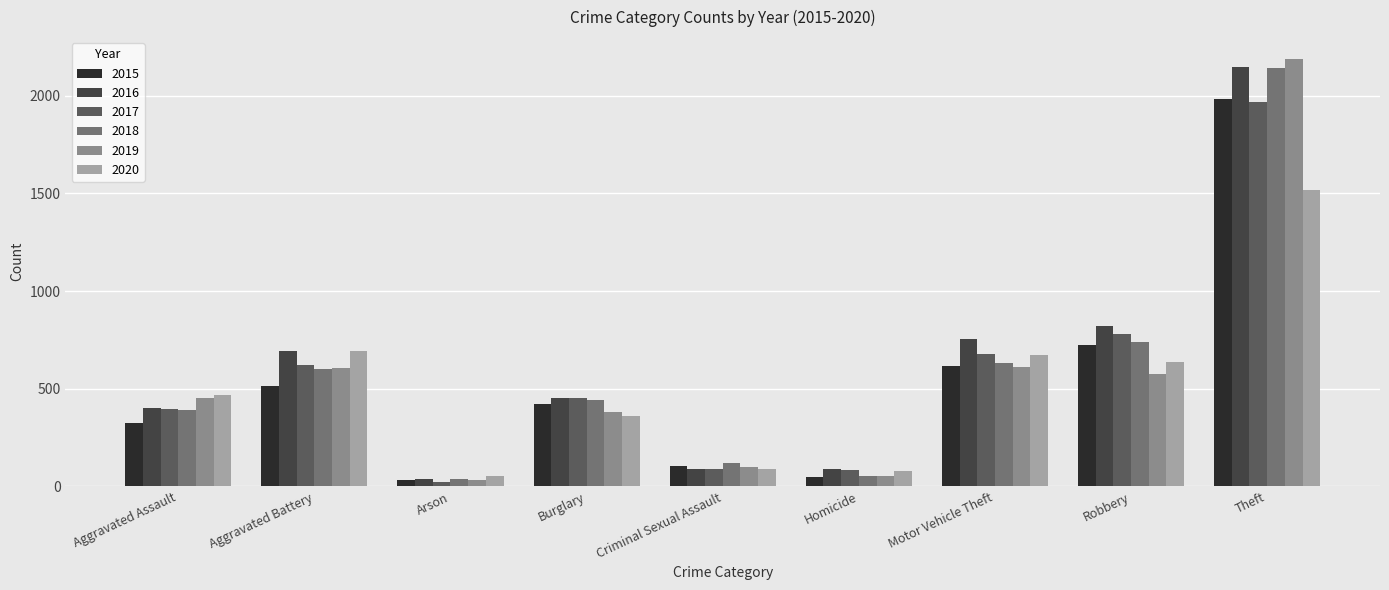

At which category is the sum across all series the highest?

Theft